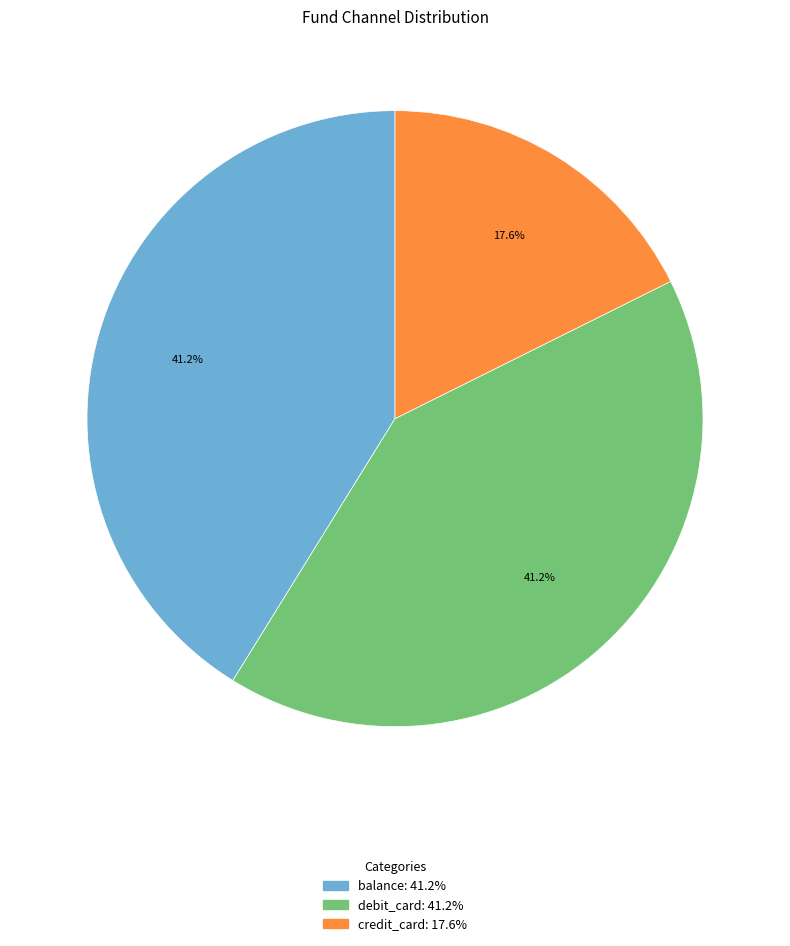

Combined, do credit_card and debit_card account for over 50%?

Yes